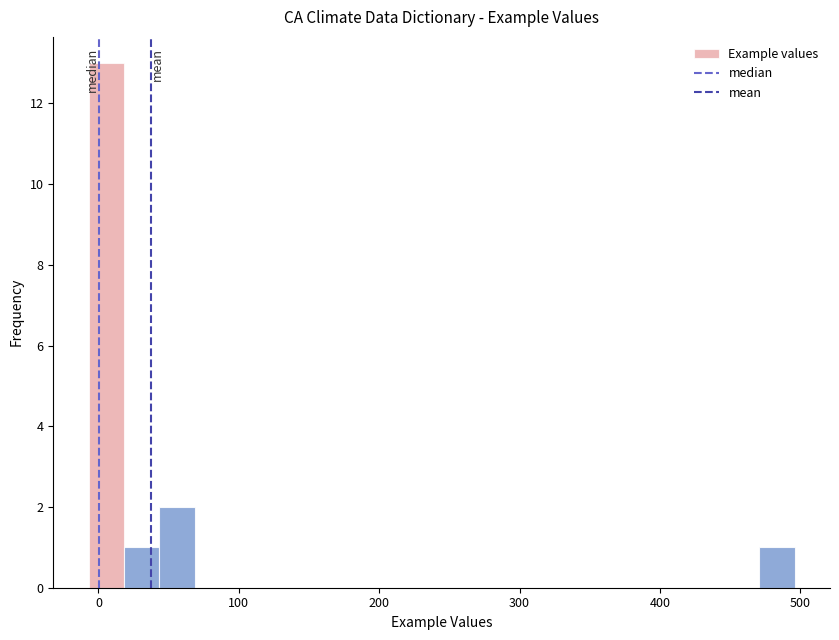

Around what value on the x-axis is the tallest bar? Give the approximate position of its centre, as read against the axis.

10